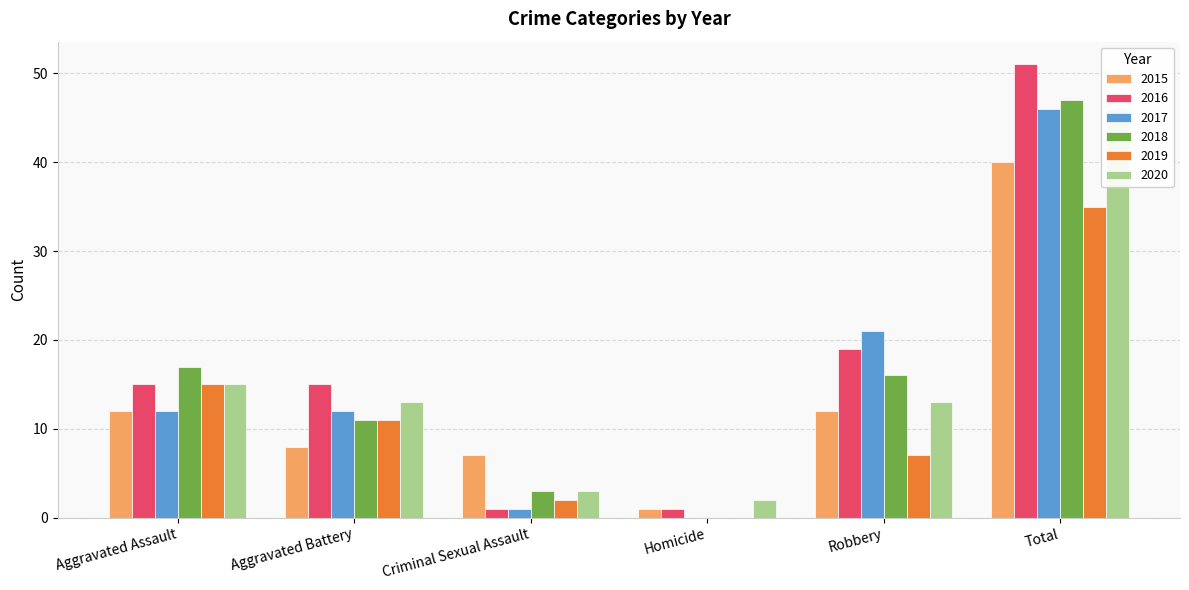

What is the maximum value shown in the chart?

51